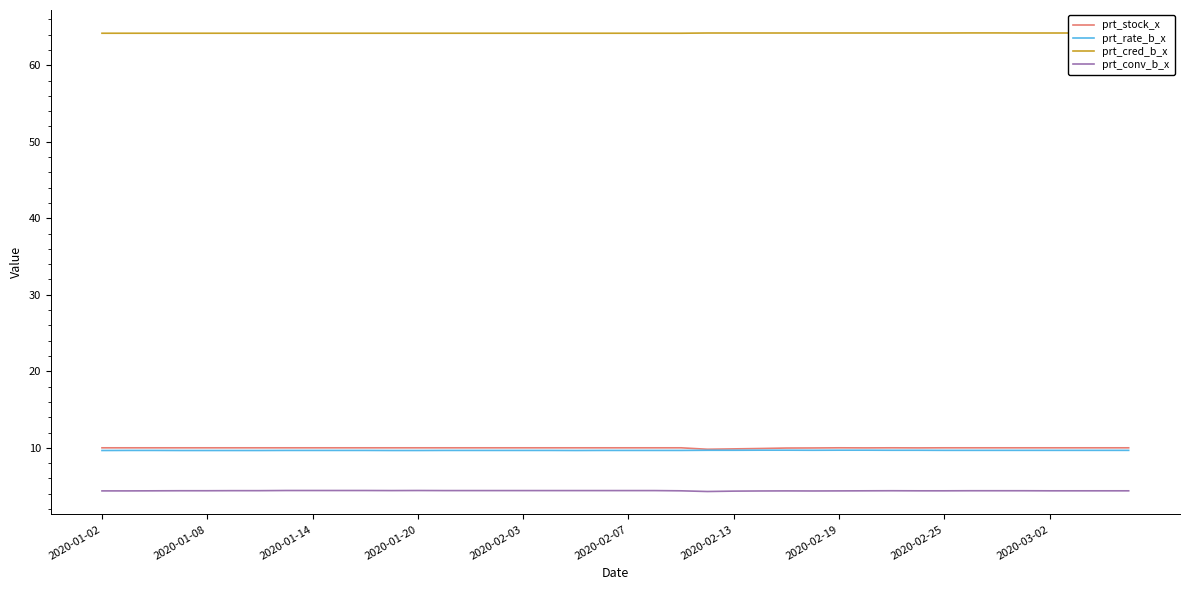

Which series has the largest total across all categories?

prt_cred_b_x